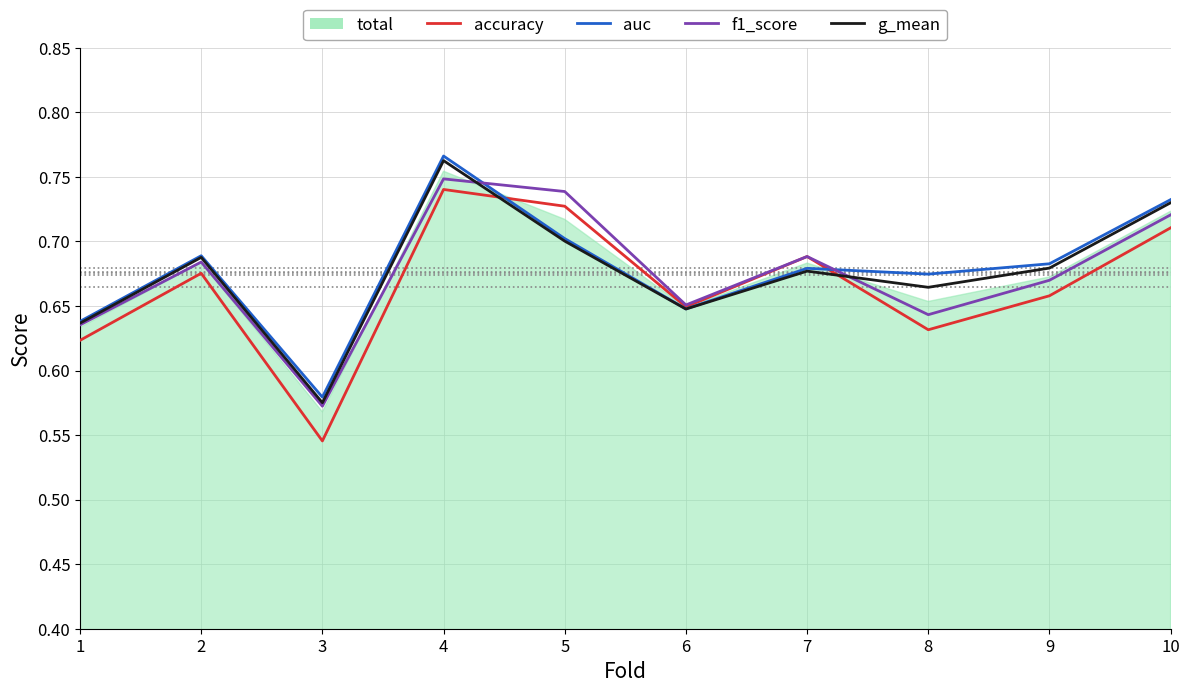

Which series has the widest spread of values?

accuracy